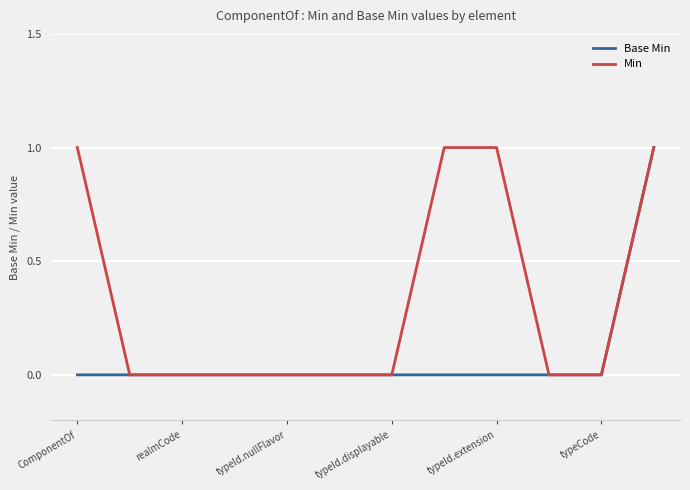

How many lines are shown in the chart?

2